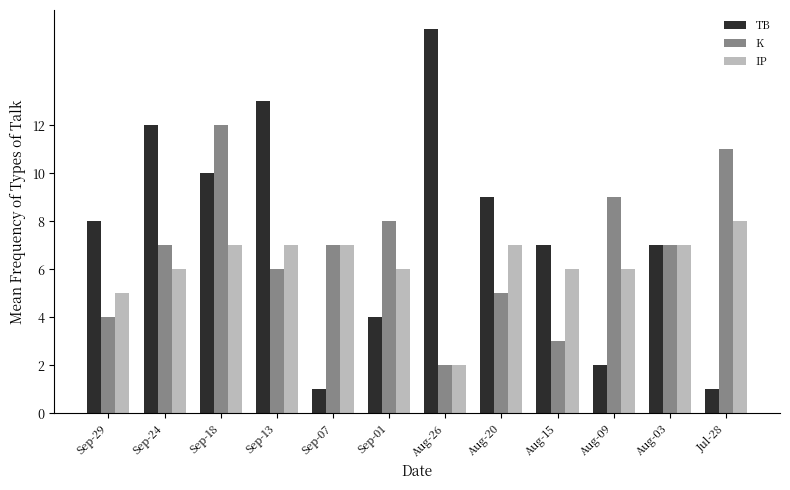

At which category is the sum across all series the highest?

Sep-18